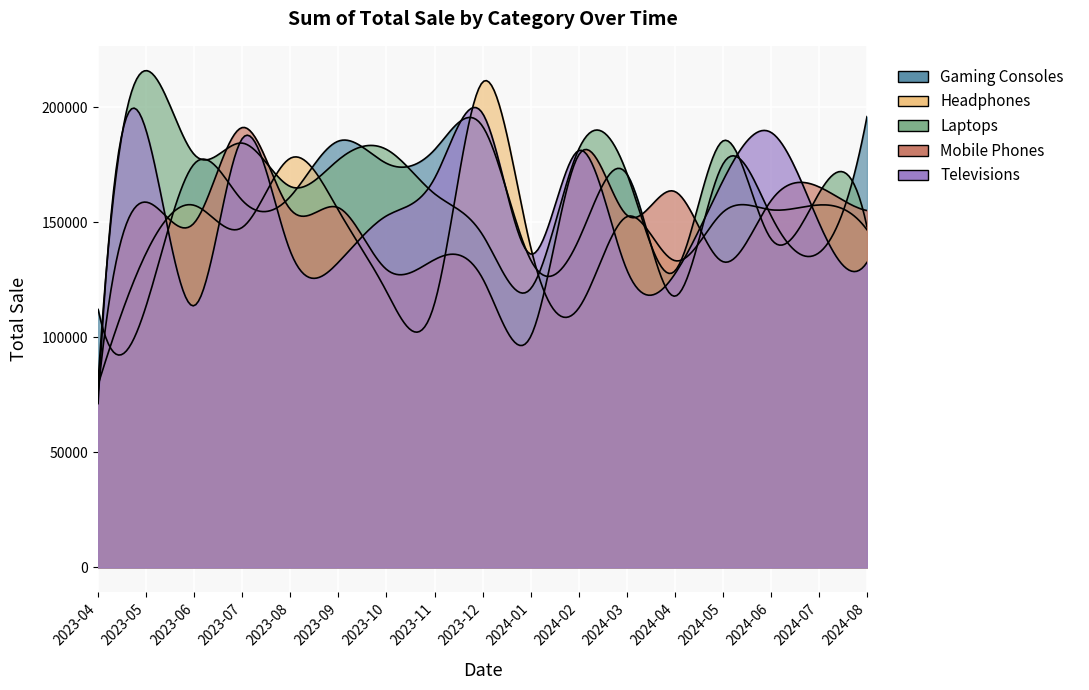

At which category is the sum across all series the highest?

2023-12